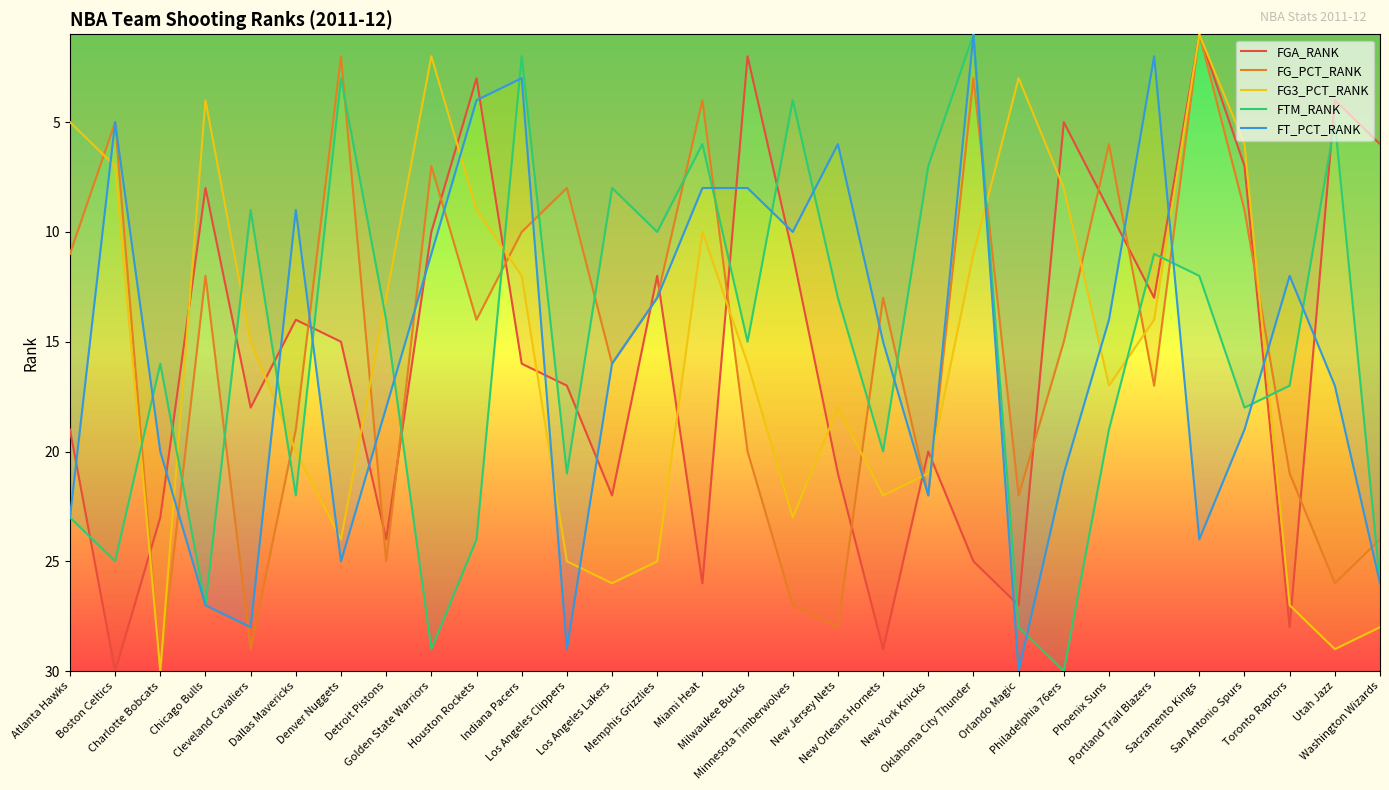

Reading left to right, list all the values displayed in this chart.

FGA_RANK: Atlanta Hawks=19	Boston Celtics=30	Charlotte Bobcats=23	Chicago Bulls=8	Cleveland Cavaliers=18	Dallas Mavericks=14	Denver Nuggets=15	Detroit Pistons=24	Golden State Warriors=10	Houston Rockets=3	Indiana Pacers=16	Los Angeles Clippers=17	Los Angeles Lakers=22	Memphis Grizzlies=12	Miami Heat=26	Milwaukee Bucks=2	Minnesota Timberwolves=11	New Jersey Nets=21	New Orleans Hornets=29	New York Knicks=20	Oklahoma City Thunder=25	Orlando Magic=27	Philadelphia 76ers=5	Phoenix Suns=9	Portland Trail Blazers=13	Sacramento Kings=1	San Antonio Spurs=7	Toronto Raptors=28	Utah Jazz=4	Washington Wizards=6
FG_PCT_RANK: Atlanta Hawks=11	Boston Celtics=5	Charlotte Bobcats=30	Chicago Bulls=12	Cleveland Cavaliers=29	Dallas Mavericks=19	Denver Nuggets=2	Detroit Pistons=25	Golden State Warriors=7	Houston Rockets=14	Indiana Pacers=10	Los Angeles Clippers=8	Los Angeles Lakers=16	Memphis Grizzlies=13	Miami Heat=4	Milwaukee Bucks=20	Minnesota Timberwolves=27	New Jersey Nets=28	New Orleans Hornets=13	New York Knicks=22	Oklahoma City Thunder=3	Orlando Magic=22	Philadelphia 76ers=15	Phoenix Suns=6	Portland Trail Blazers=17	Sacramento Kings=1	San Antonio Spurs=9	Toronto Raptors=21	Utah Jazz=26	Washington Wizards=24
FG3_PCT_RANK: Atlanta Hawks=5	Boston Celtics=7	Charlotte Bobcats=30	Chicago Bulls=4	Cleveland Cavaliers=15	Dallas Mavericks=20	Denver Nuggets=24	Detroit Pistons=13	Golden State Warriors=2	Houston Rockets=9	Indiana Pacers=12	Los Angeles Clippers=25	Los Angeles Lakers=26	Memphis Grizzlies=25	Miami Heat=10	Milwaukee Bucks=16	Minnesota Timberwolves=23	New Jersey Nets=18	New Orleans Hornets=22	New York Knicks=21	Oklahoma City Thunder=11	Orlando Magic=3	Philadelphia 76ers=8	Phoenix Suns=17	Portland Trail Blazers=14	Sacramento Kings=1	San Antonio Spurs=6	Toronto Raptors=27	Utah Jazz=29	Washington Wizards=28
FTM_RANK: Atlanta Hawks=23	Boston Celtics=25	Charlotte Bobcats=16	Chicago Bulls=27	Cleveland Cavaliers=9	Dallas Mavericks=22	Denver Nuggets=3	Detroit Pistons=14	Golden State Warriors=29	Houston Rockets=24	Indiana Pacers=2	Los Angeles Clippers=21	Los Angeles Lakers=8	Memphis Grizzlies=10	Miami Heat=6	Milwaukee Bucks=15	Minnesota Timberwolves=4	New Jersey Nets=13	New Orleans Hornets=20	New York Knicks=7	Oklahoma City Thunder=1	Orlando Magic=28	Philadelphia 76ers=30	Phoenix Suns=19	Portland Trail Blazers=11	Sacramento Kings=12	San Antonio Spurs=18	Toronto Raptors=17	Utah Jazz=5	Washington Wizards=26
FT_PCT_RANK: Atlanta Hawks=23	Boston Celtics=5	Charlotte Bobcats=20	Chicago Bulls=27	Cleveland Cavaliers=28	Dallas Mavericks=9	Denver Nuggets=25	Detroit Pistons=18	Golden State Warriors=11	Houston Rockets=4	Indiana Pacers=3	Los Angeles Clippers=29	Los Angeles Lakers=16	Memphis Grizzlies=13	Miami Heat=8	Milwaukee Bucks=8	Minnesota Timberwolves=10	New Jersey Nets=6	New Orleans Hornets=15	New York Knicks=22	Oklahoma City Thunder=1	Orlando Magic=30	Philadelphia 76ers=21	Phoenix Suns=14	Portland Trail Blazers=2	Sacramento Kings=24	San Antonio Spurs=19	Toronto Raptors=12	Utah Jazz=17	Washington Wizards=26